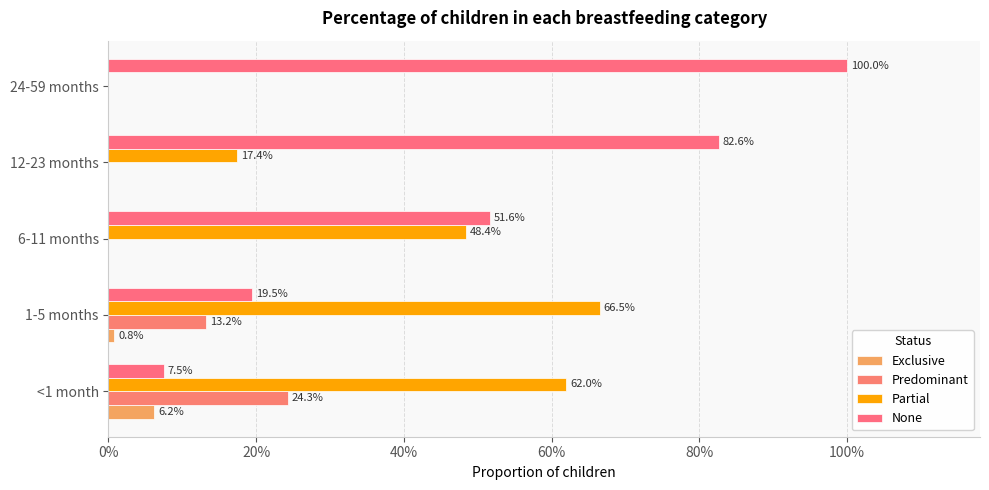

What is the sum of all Partial values?

1.9